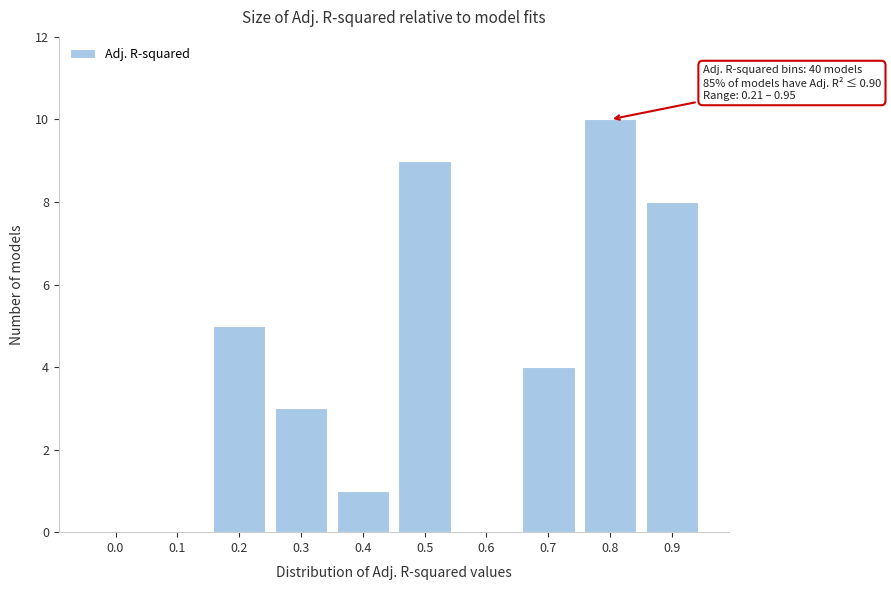

Reading left to right, what are all the values shown in this chart?

0.0=0	0.1=0	0.2=5	0.3=3	0.4=1	0.5=9	0.6=0	0.7=4	0.8=10	0.9=8